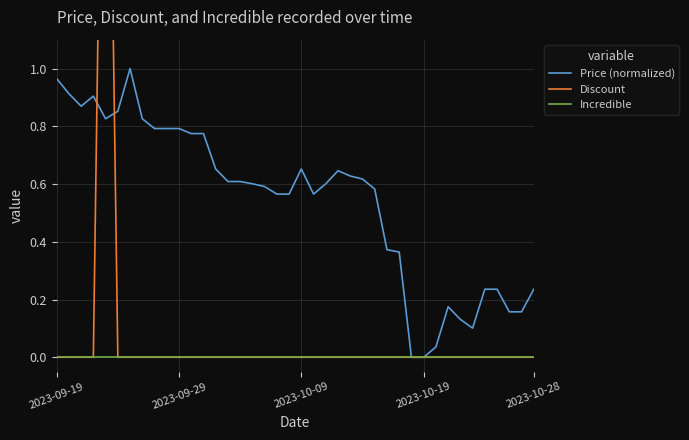

True or false: Price (normalized) and Discount intersect in this chart.

True